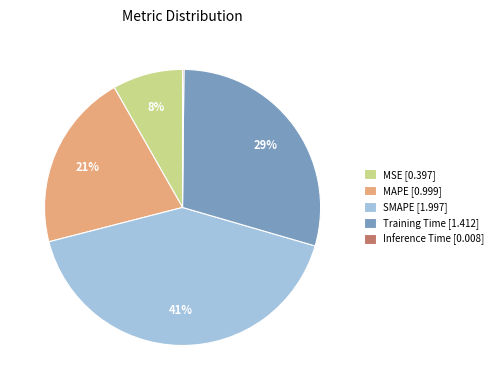

Is MSE [0.397] the majority of the pie?

No